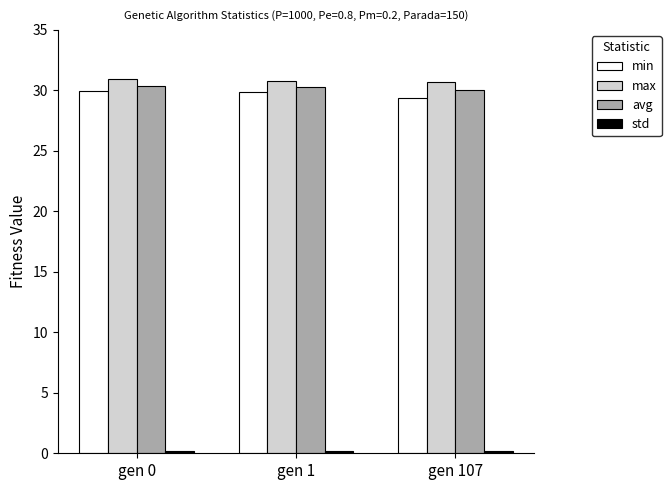

What is the value of the avg bar at the 2nd from the left?

30.3